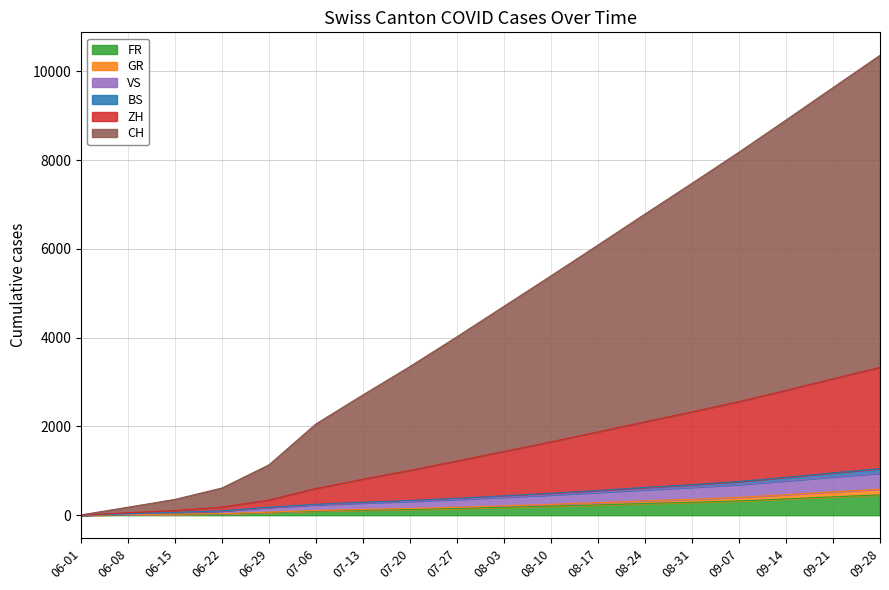

Reading left to right, transcribe all the data shown in this chart.

FR: 0	13	22	32	61	94	113	130	152	178	203	232	264	291	322	367	414	458
GR: 0	14	24	35	69	107	130	151	179	212	244	282	323	359	402	462	526	586
VS: 1	29	56	93	174	234	275	311	356	406	456	513	574	628	690	773	862	946
BS: 1	33	61	100	181	246	291	331	381	437	493	557	626	688	759	853	954	1051
ZH: 1	56	106	183	342	602	811	1011	1221	1437	1653	1877	2106	2328	2559	2813	3074	3331
CH: 7	180	356	613	1135	2058	2711	3351	4021	4707	5393	6087	6786	7478	8179	8903	9634	10361